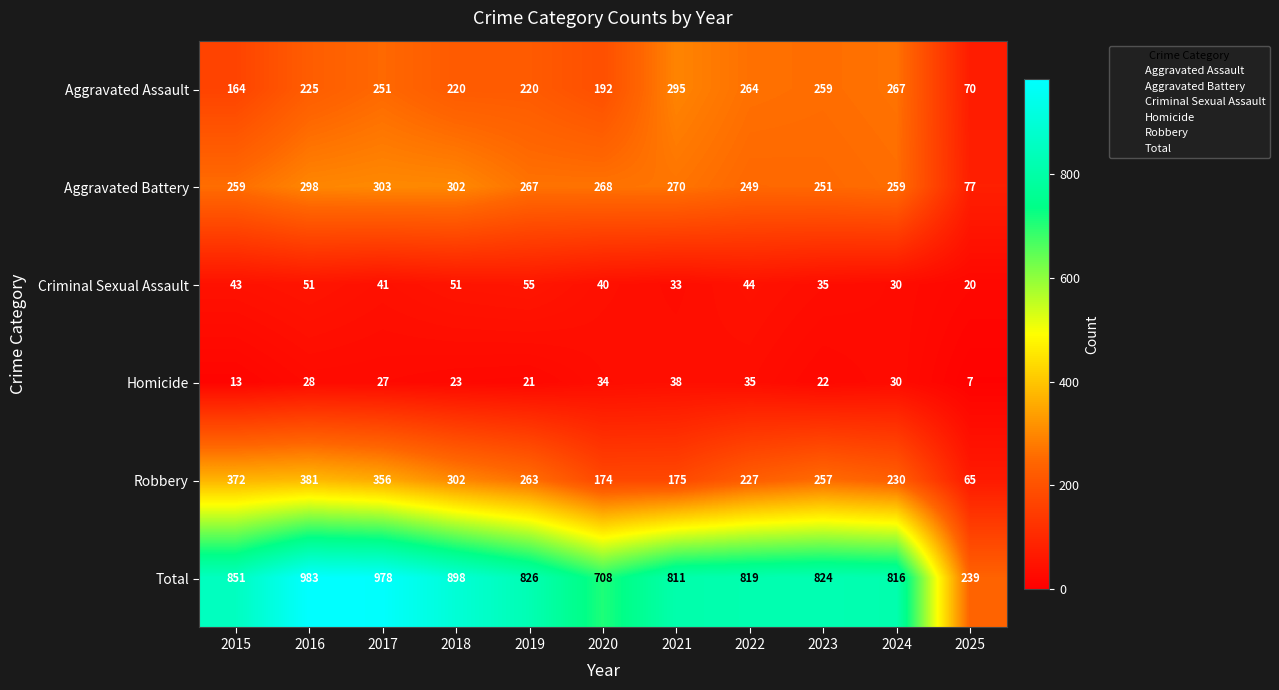

What is the approximate value of Criminal Sexual Assault at 2017?

41